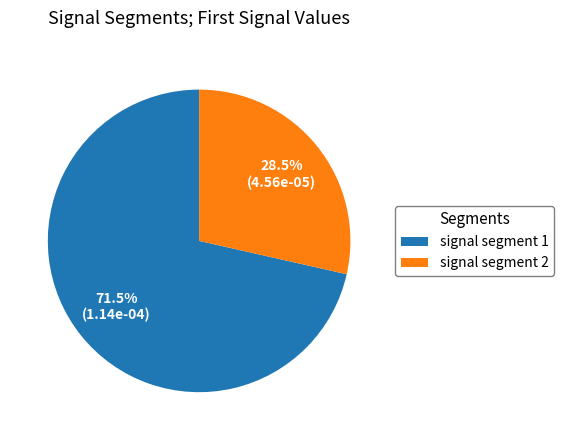

What is the smallest slice in the pie chart?

signal segment 2